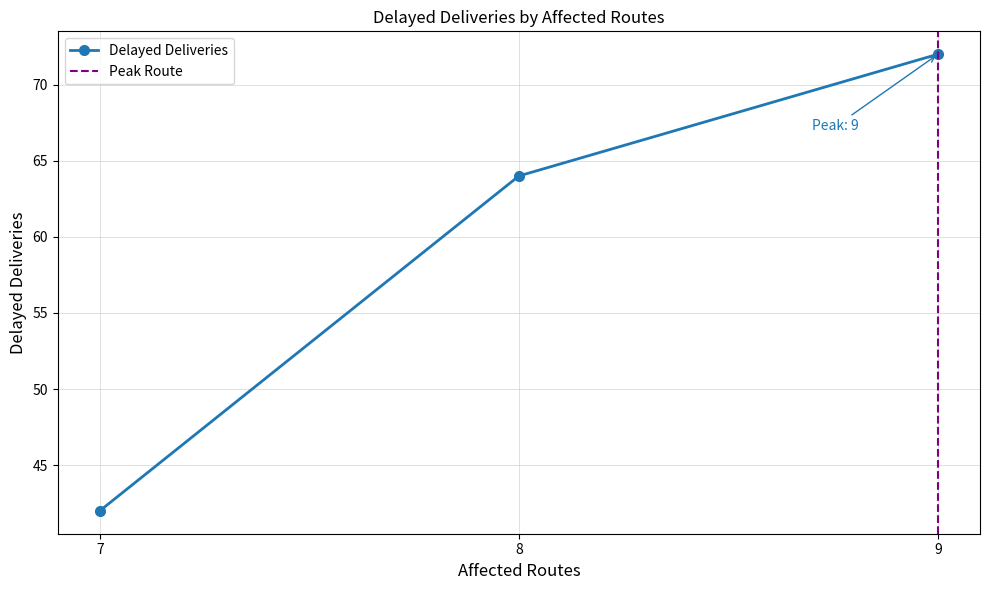

Where is the data nearest to the value 57?

8